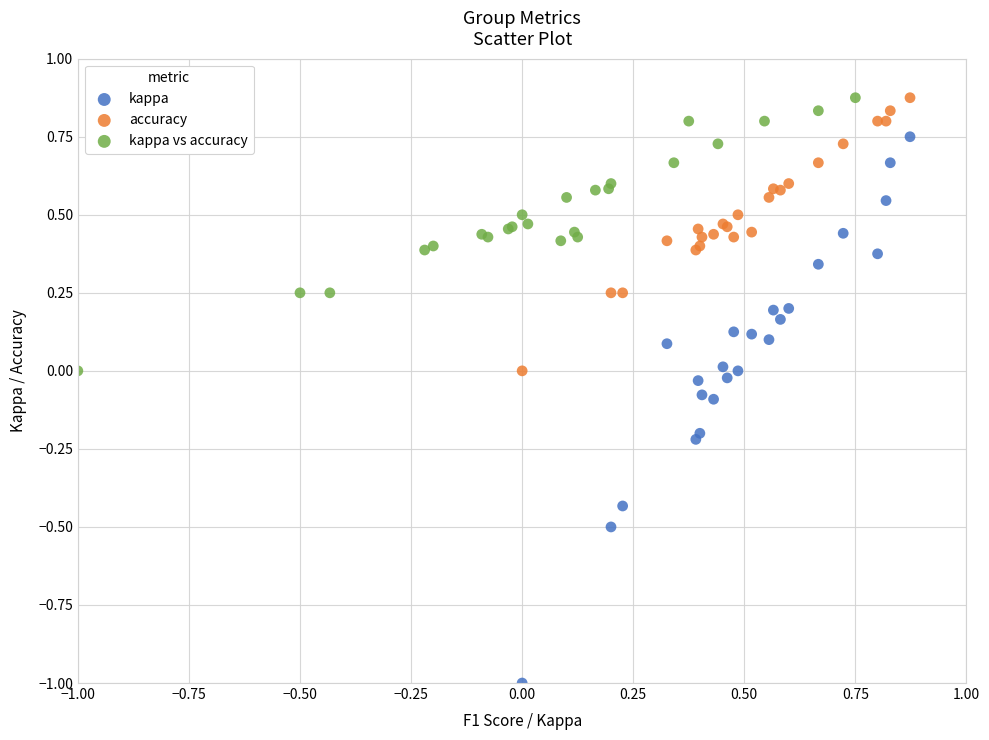

Which series contains the lowest Y value?

kappa